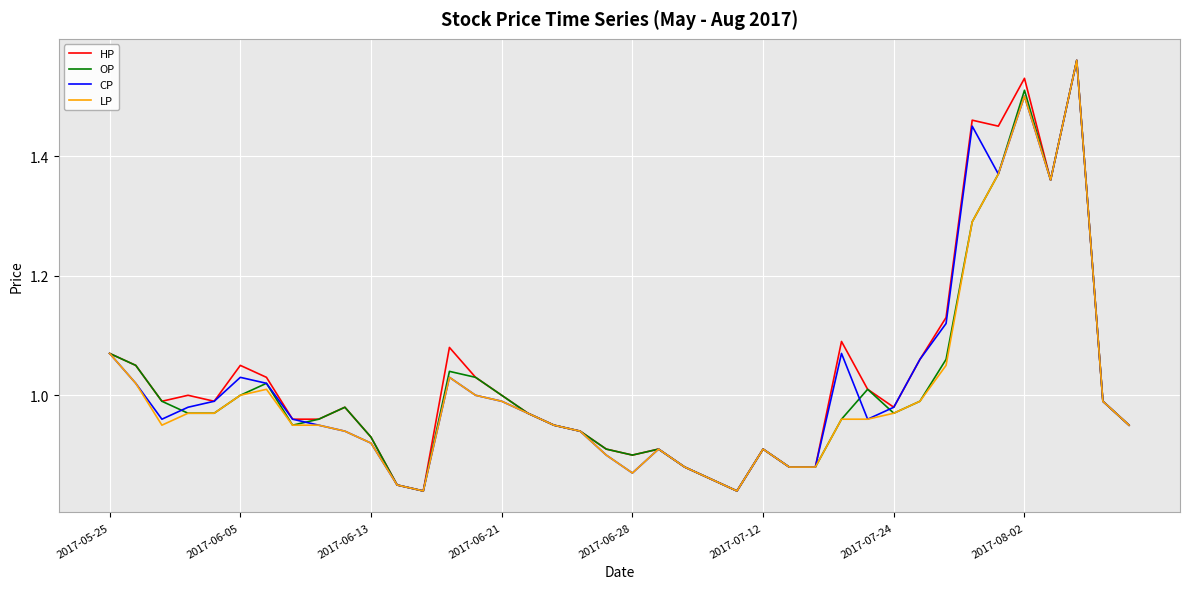

True or false: CP has a value of 0.4 at 2017-06-13.

False